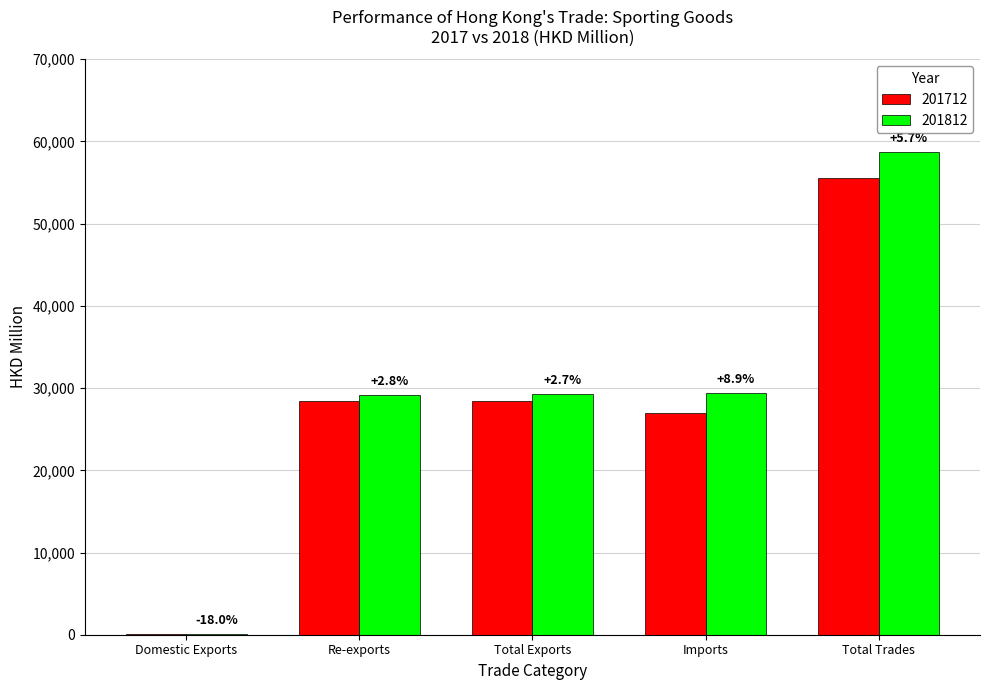

Which category has the lowest value in the 201712 series?

Domestic Exports